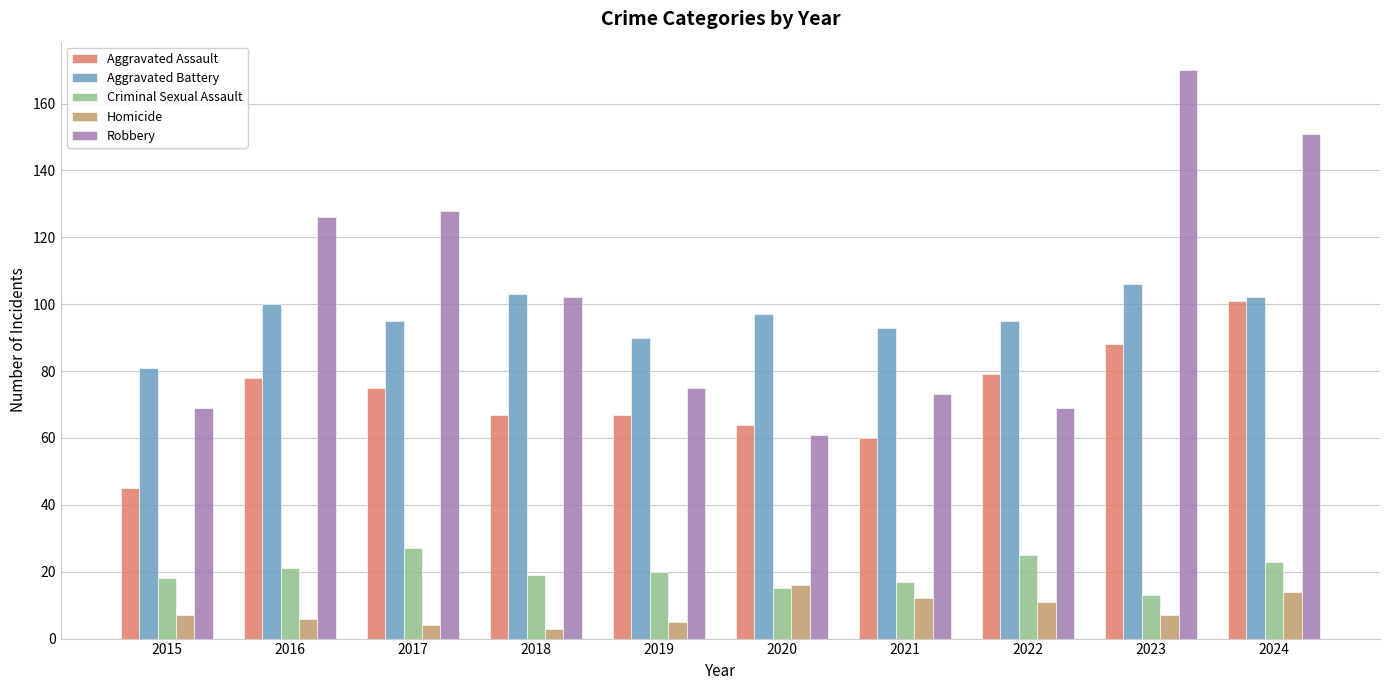

Read the Robbery value at 2022, to the nearest 50.

50